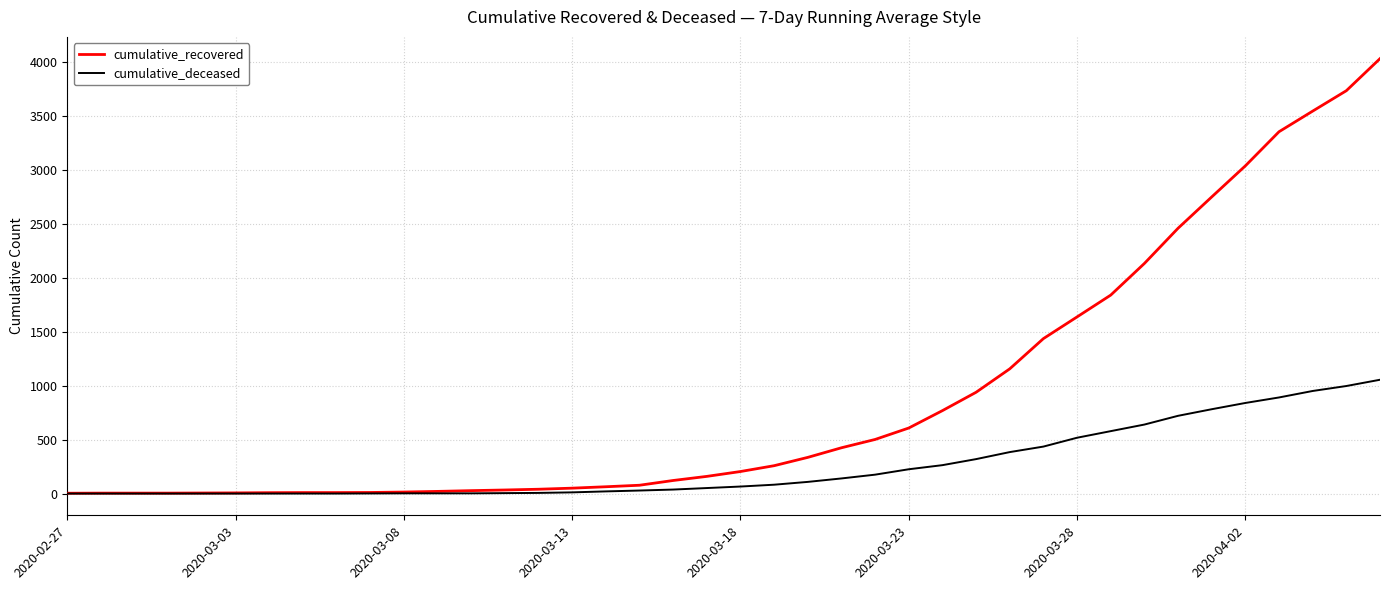

What is the maximum value for cumulative_deceased?

1054